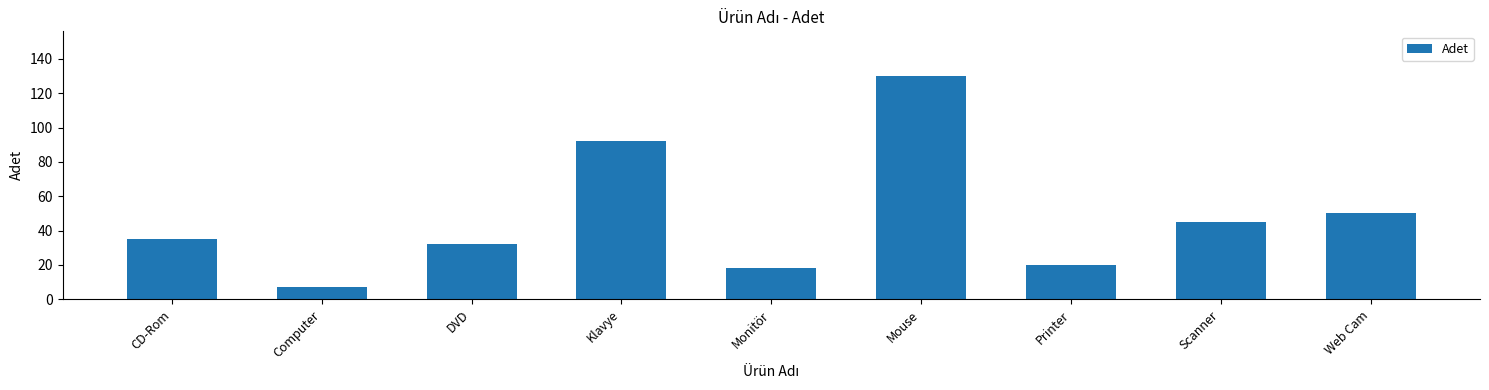

List the labels in order of value, largest first.

Mouse, Klavye, Web Cam, Scanner, CD-Rom, DVD, Printer, Monitör, Computer